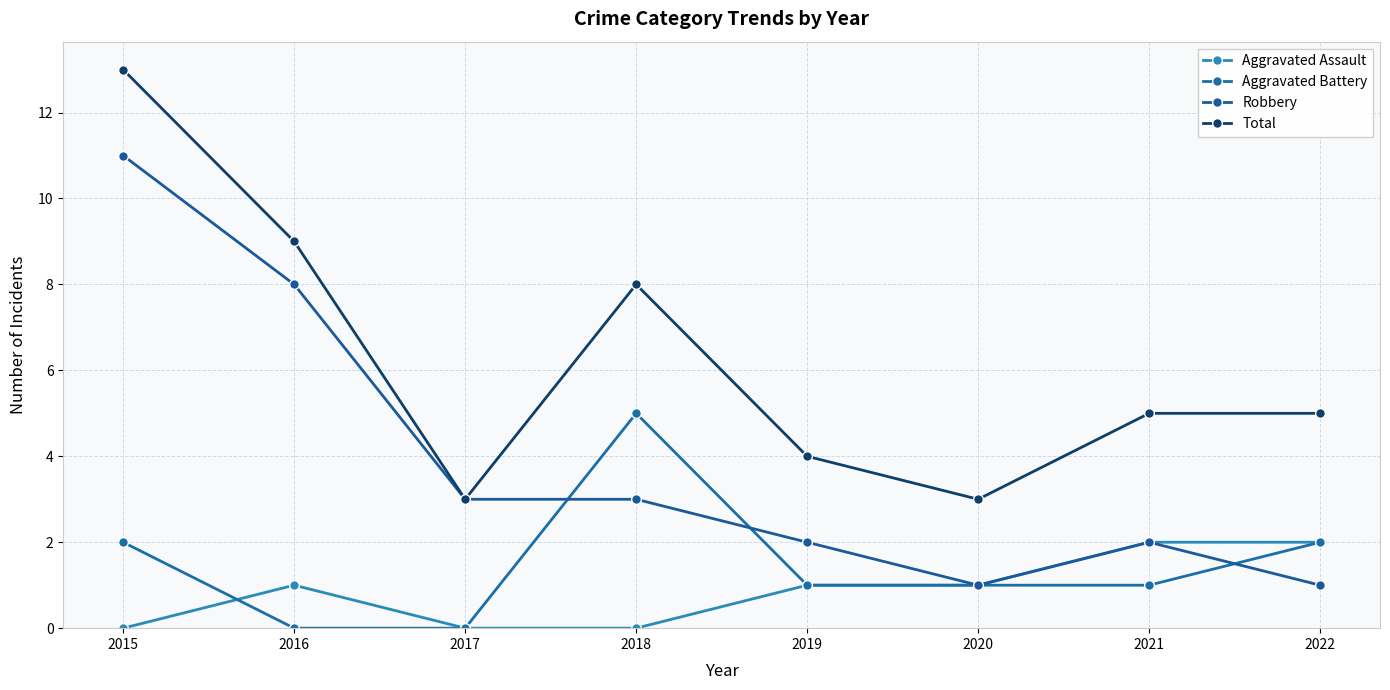

True or false: Aggravated Assault has more than 0 points higher than both neighbors.

True